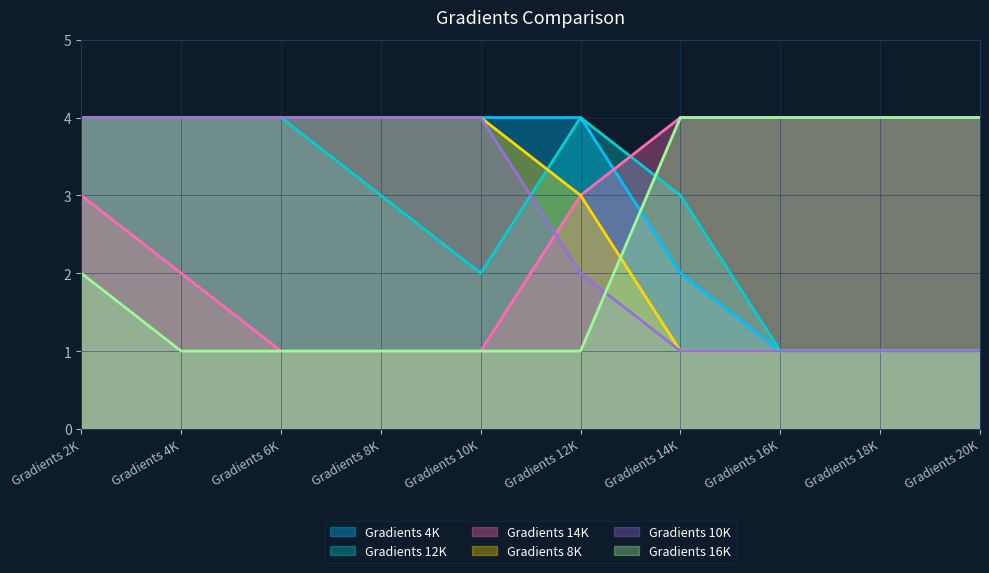

Where is Gradients 14K nearest to the value 2?

Gradients 4K